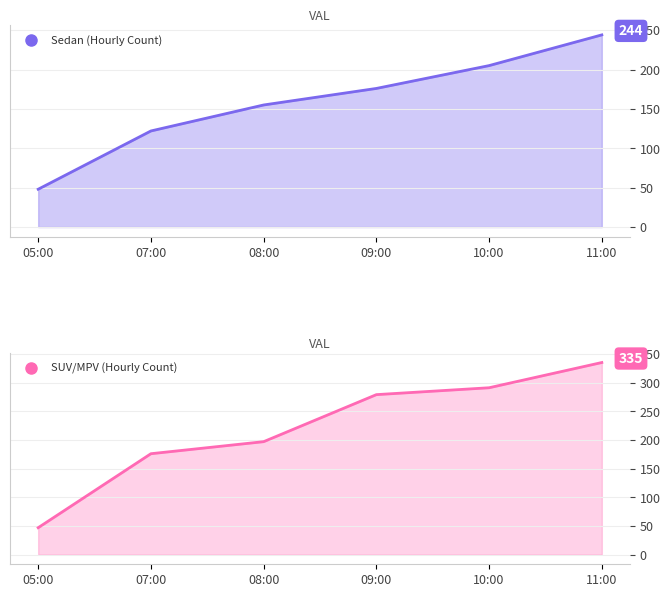

The Minivan series shows 54 at 11:00. True or false?

False